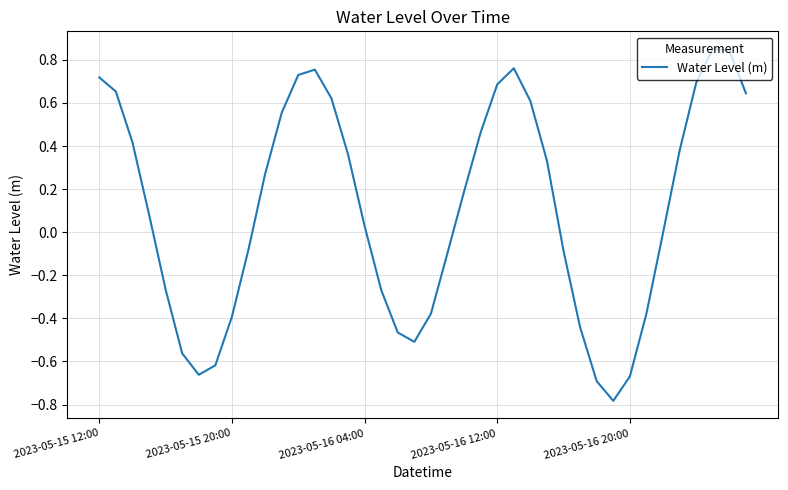

How many lines are shown in the chart?

1